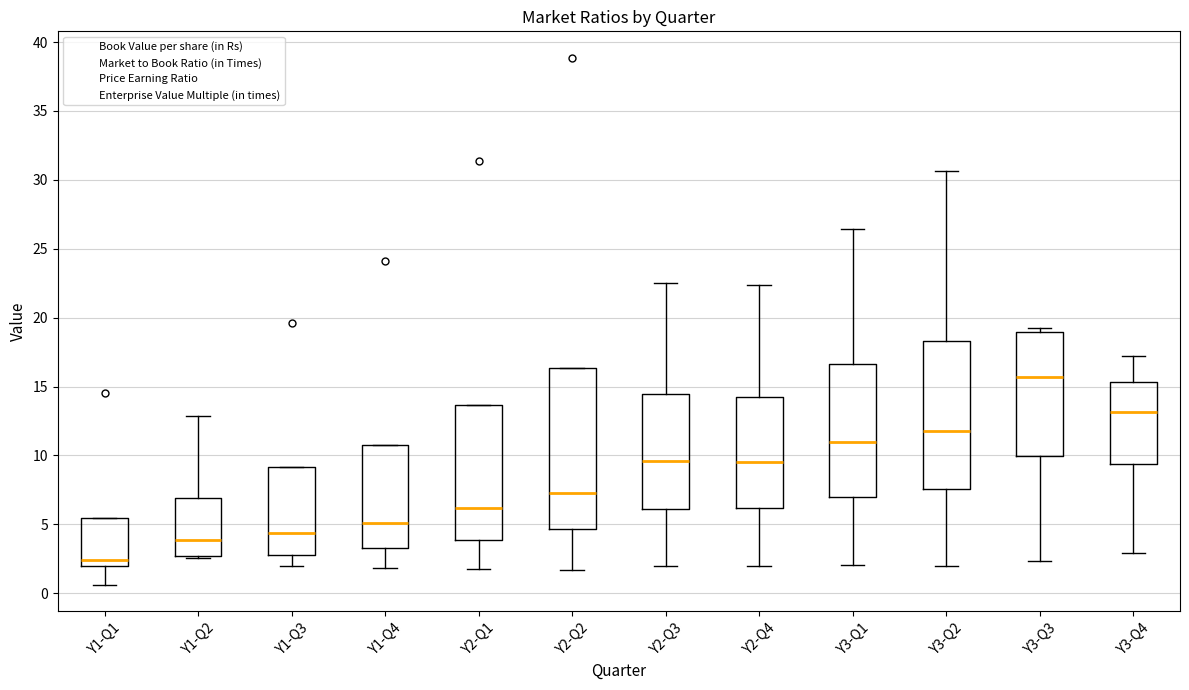

Which box's median line is the highest?

Y3-Q3